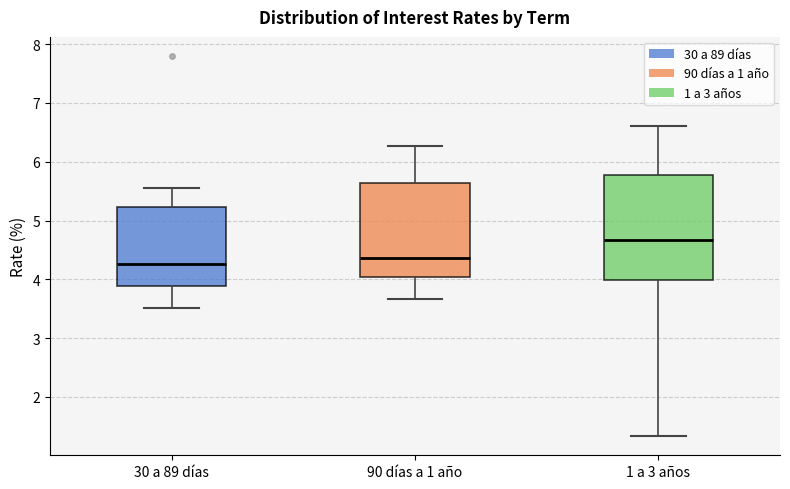

Which box is the tallest, from its lower edge to its upper edge?

1 a 3 años